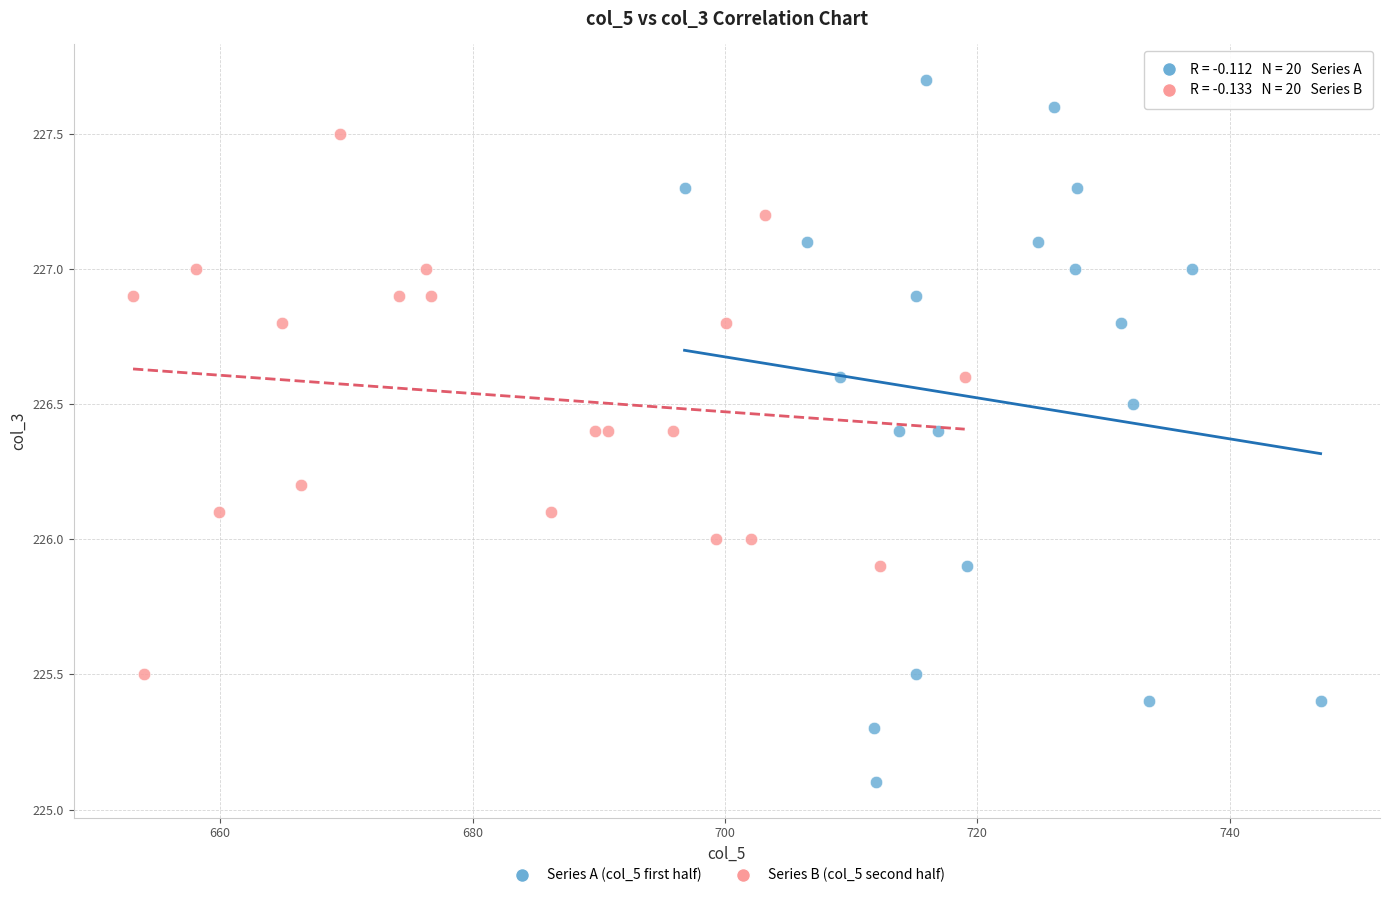

Which series contains the lowest Y value?

Series A (col_5 first half)